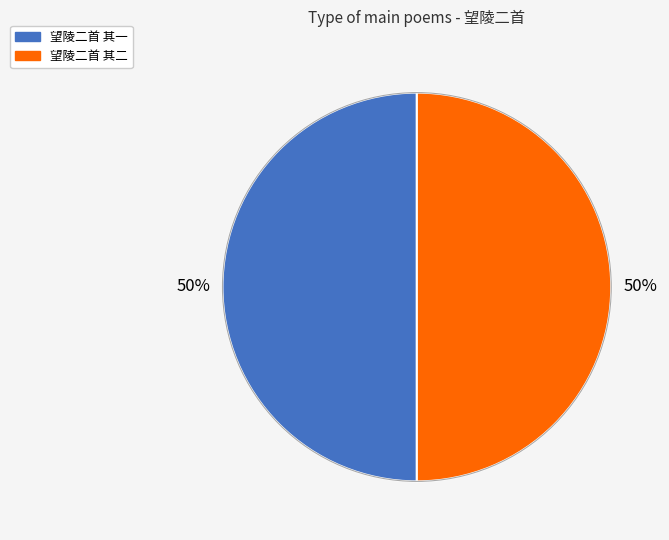

To the nearest percent, what is the combined percentage of 望陵二首 其一 and 望陵二首 其二?

100%